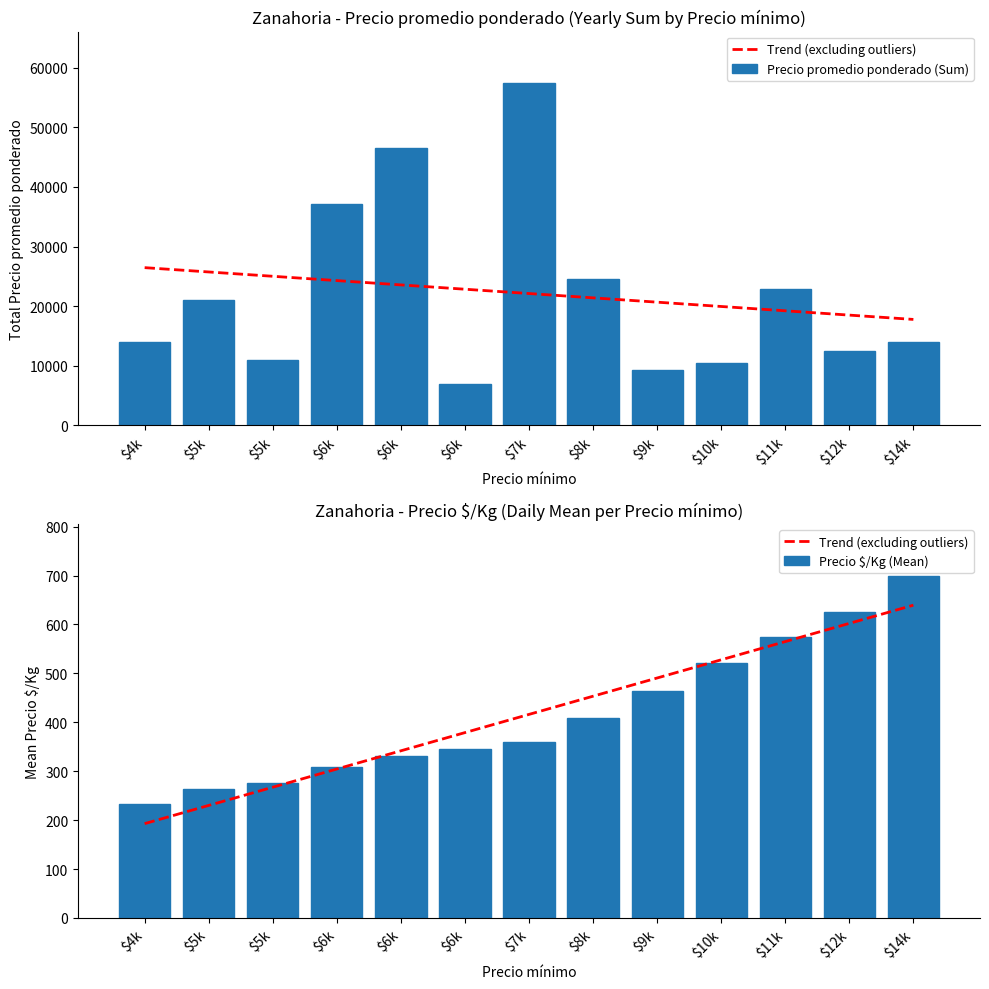

What is the label of the 11th bar from the right?

$5k